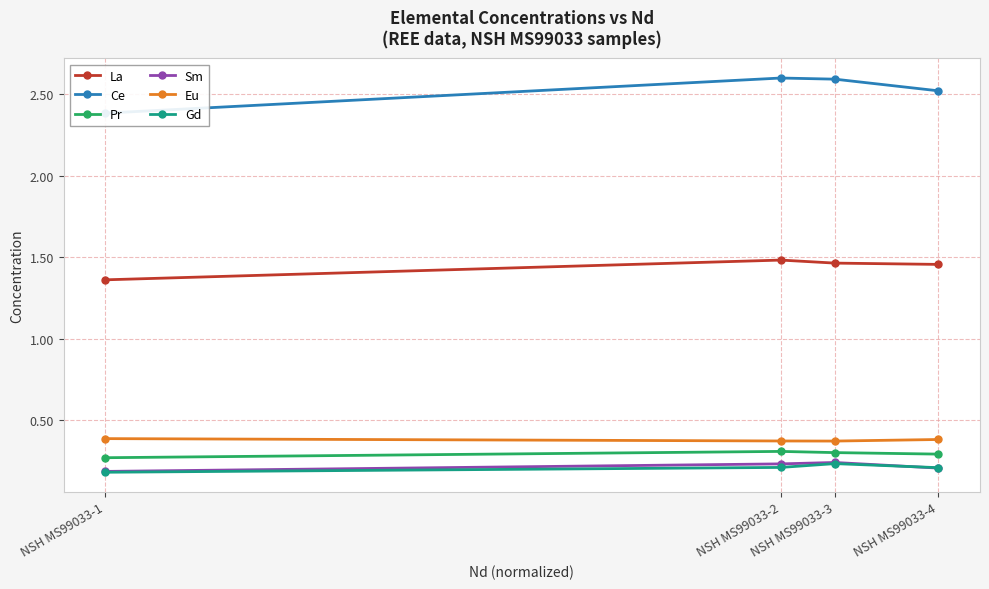

Reading left to right, transcribe all the data shown in this chart.

La: NSH MS99033-1=1.4	NSH MS99033-2=1.5	NSH MS99033-3=1.5	NSH MS99033-4=1.5
Ce: NSH MS99033-1=2.4	NSH MS99033-2=2.6	NSH MS99033-3=2.6	NSH MS99033-4=2.5
Pr: NSH MS99033-1=0.3	NSH MS99033-2=0.3	NSH MS99033-3=0.3	NSH MS99033-4=0.3
Sm: NSH MS99033-1=0.2	NSH MS99033-2=0.2	NSH MS99033-3=0.2	NSH MS99033-4=0.2
Eu: NSH MS99033-1=0.4	NSH MS99033-2=0.4	NSH MS99033-3=0.4	NSH MS99033-4=0.4
Gd: NSH MS99033-1=0.2	NSH MS99033-2=0.2	NSH MS99033-3=0.2	NSH MS99033-4=0.2